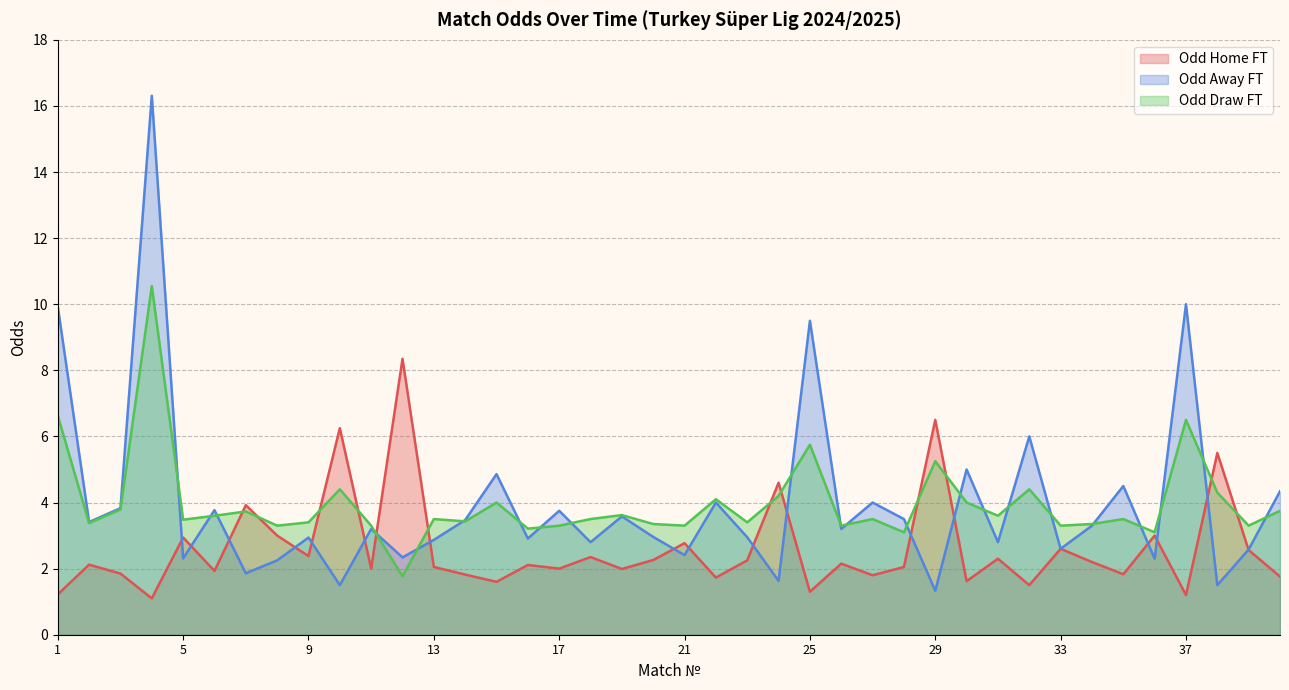

Which series has the largest range (max minus min)?

Odd Away FT